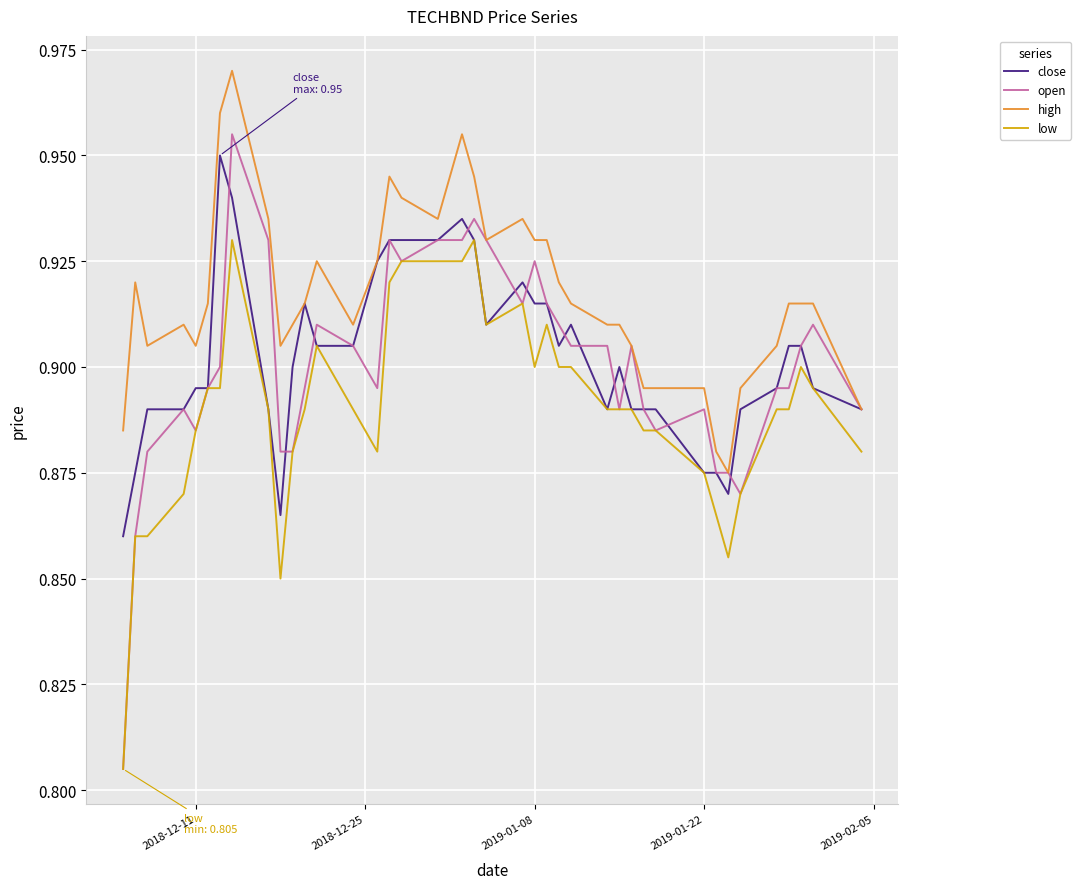

Which series has the largest total across all categories?

high